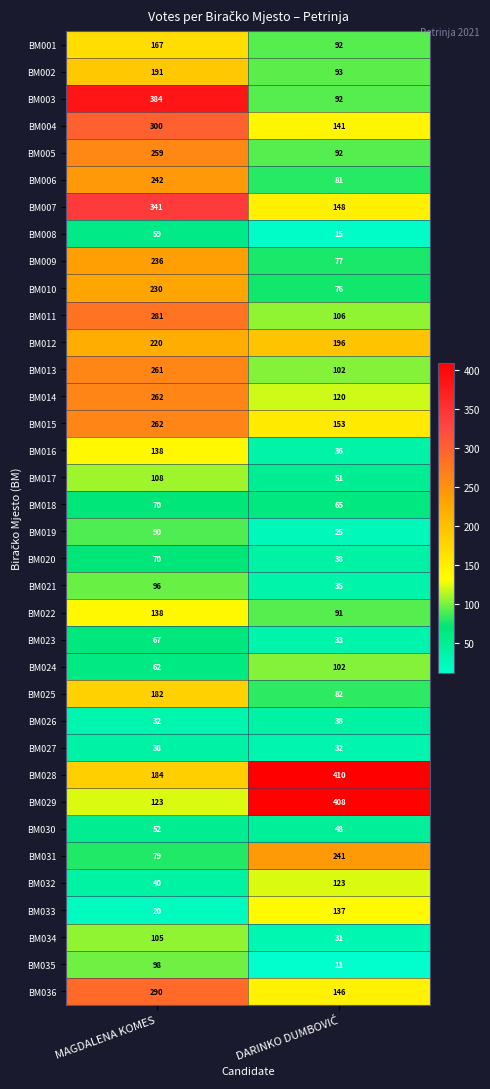

The BM027 series shows 38 at MAGDALENA KOMES. True or false?

True